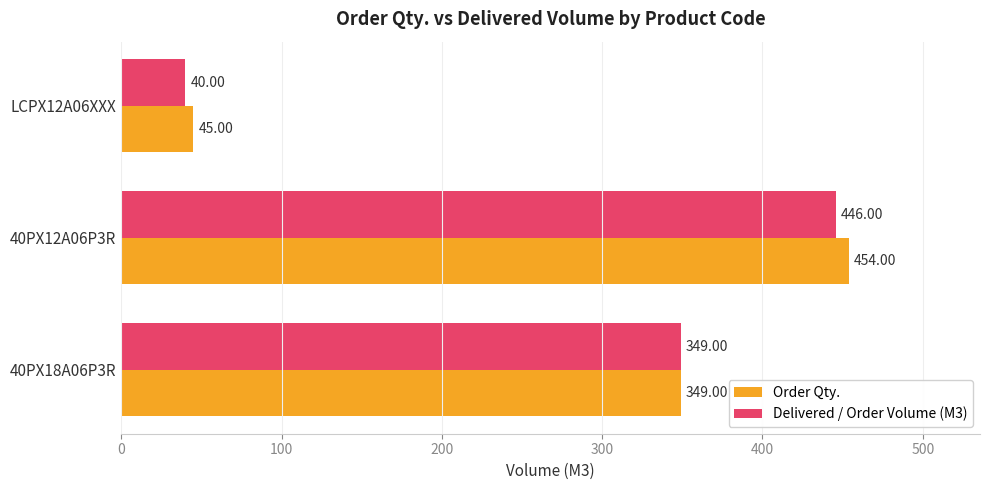

Which series has the largest total across all categories?

Order Qty.